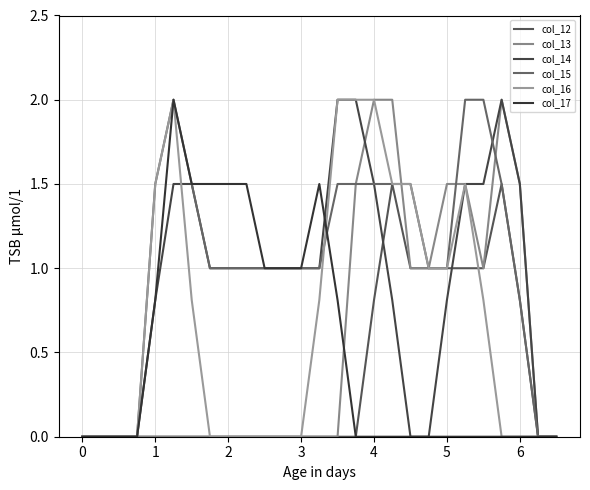

Does the chart display data point markers on the line(s)?

No